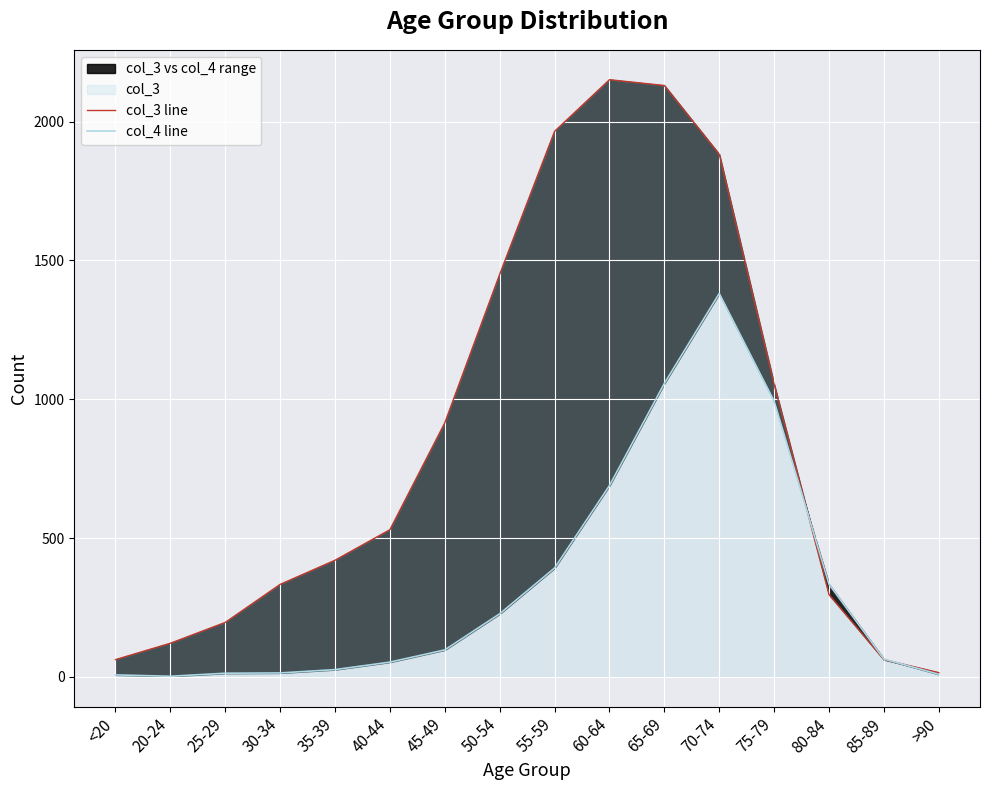

Which label corresponds to the smallest value in the chart?

20-24